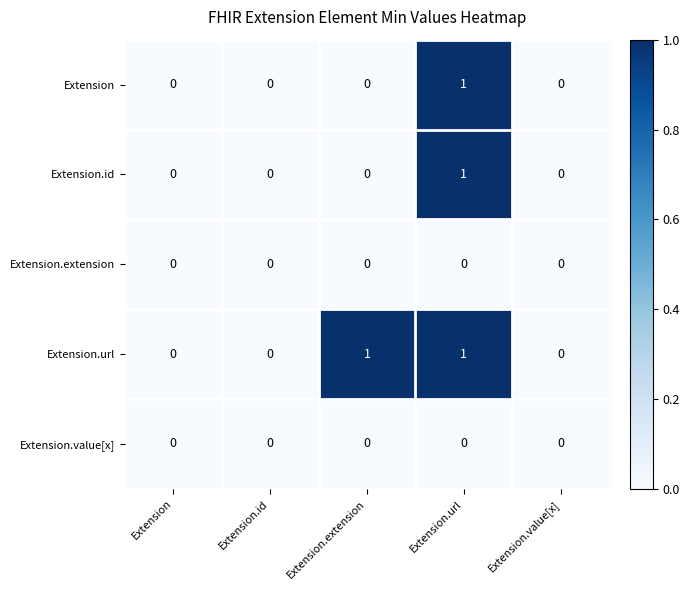

At which category is the sum across all series the highest?

Extension.url